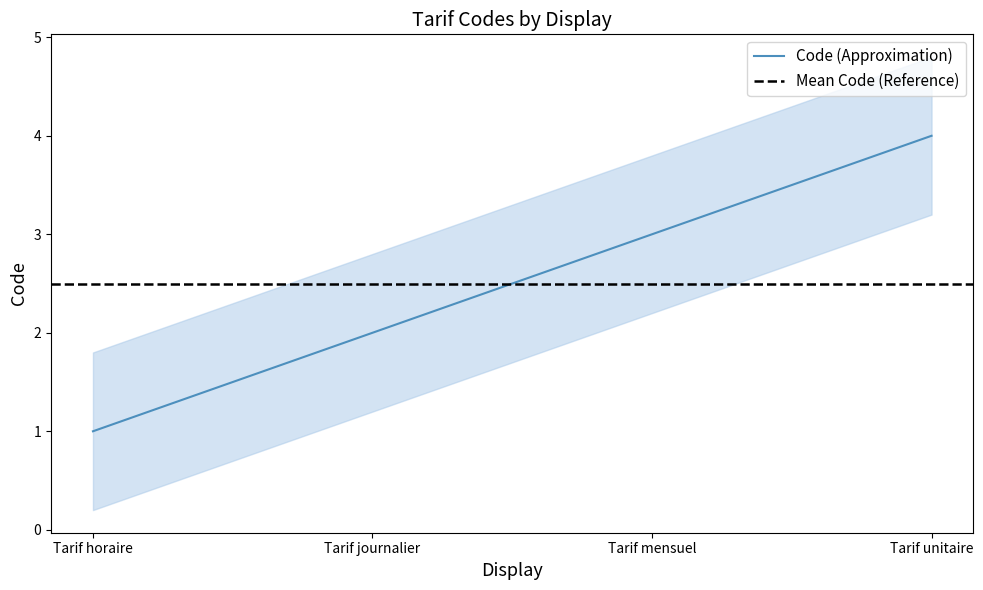

How many values are below 3?

2